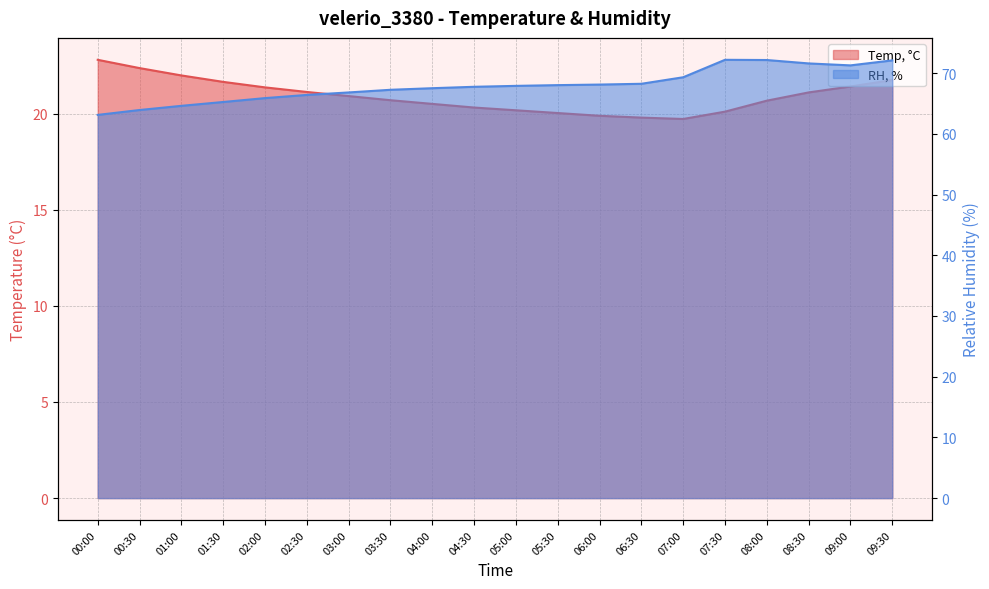

True or false: Temp, °C and RH, % intersect in this chart.

False